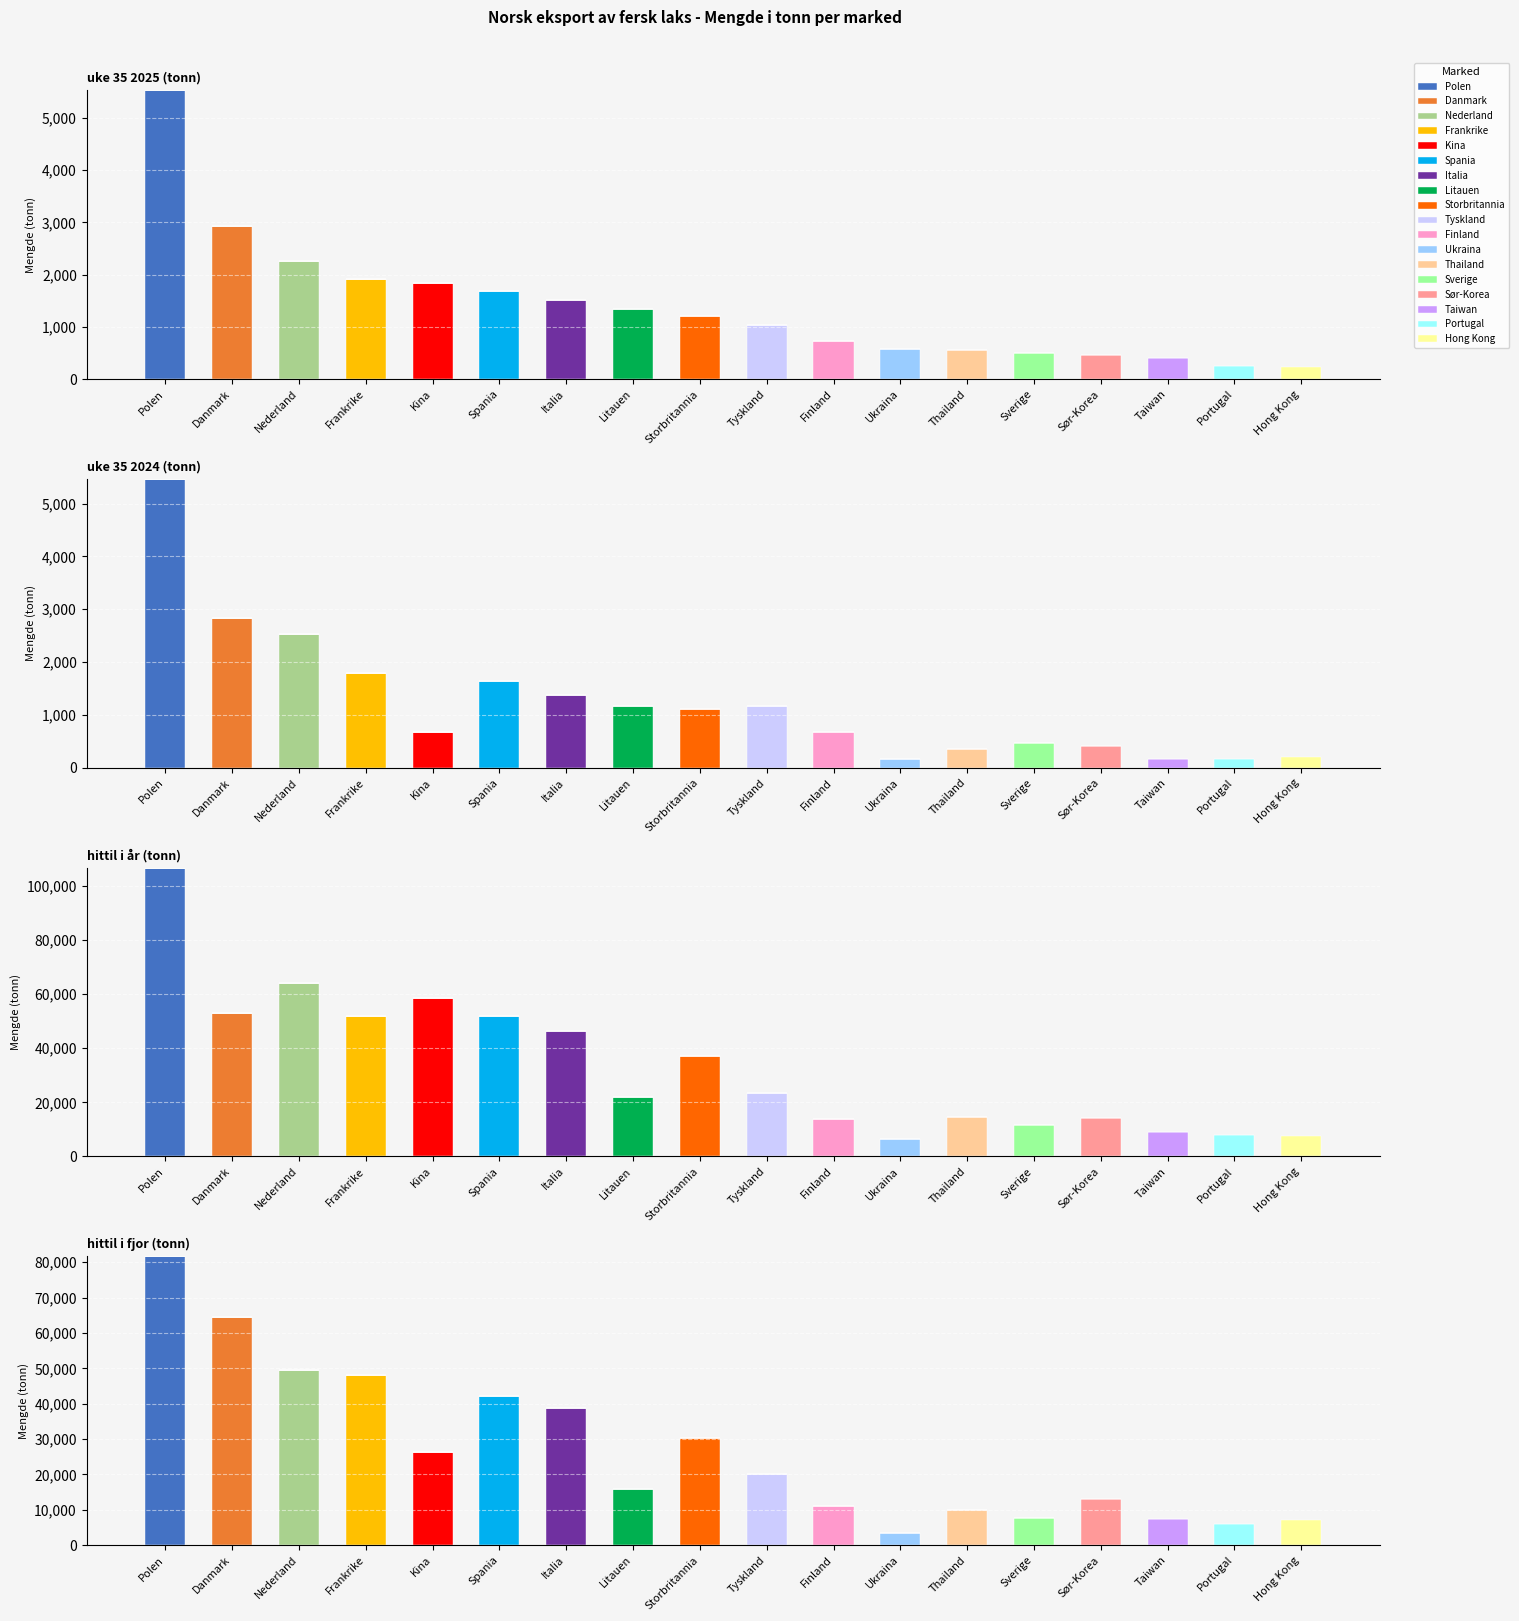

How many bars are there in each group?

4